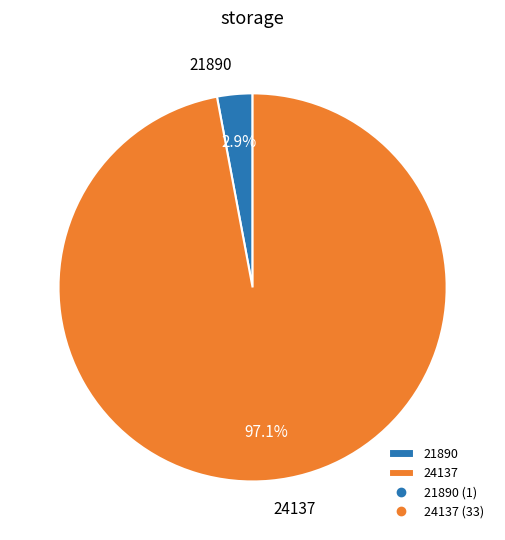

The 24137 slice represents 97% of the pie. True or false?

True